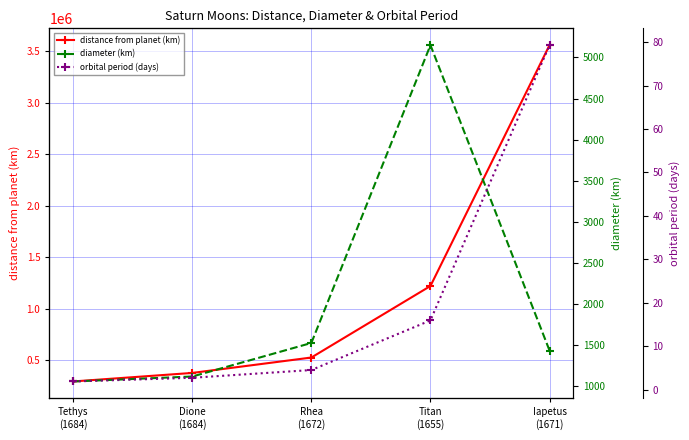

What is the average value of the distance from planet (km) series?

1196450